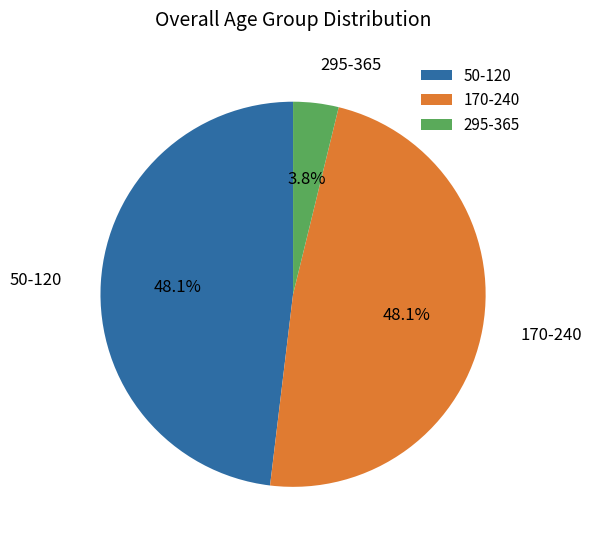

What percentage do 170-240 and 295-365 together represent?

51.9%